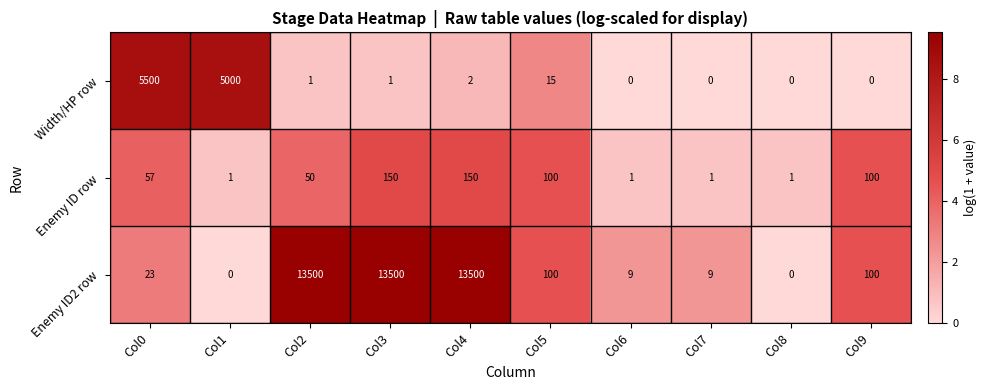

Reading left to right, list all the values displayed in this chart.

Width/HP row: 5500	5000	1	1	2	15	0	0	0	0
Enemy ID row: 57	1	50	150	150	100	1	1	1	100
Enemy ID2 row: 23	0	13500	13500	13500	100	9	9	0	100